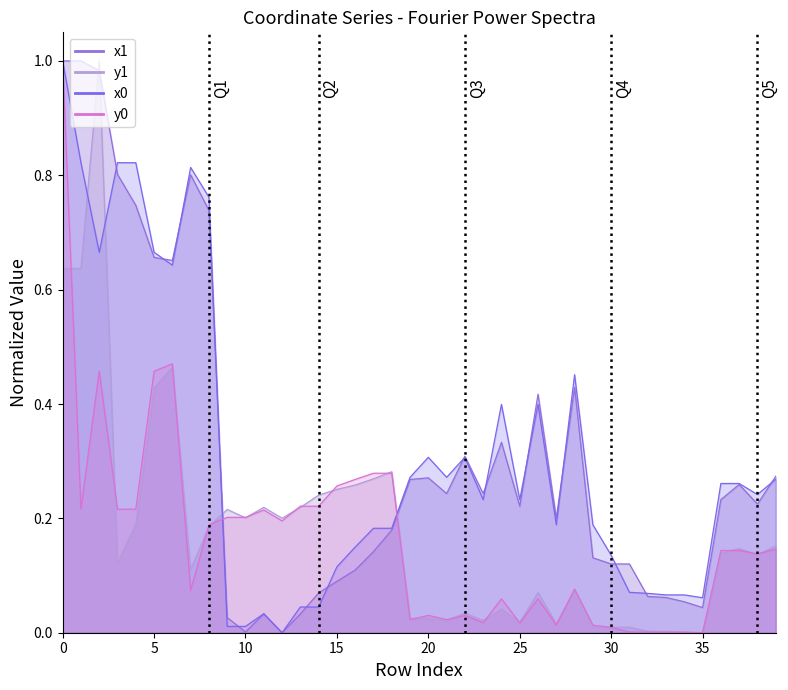

At which category does y1 reach its first local peak?

2